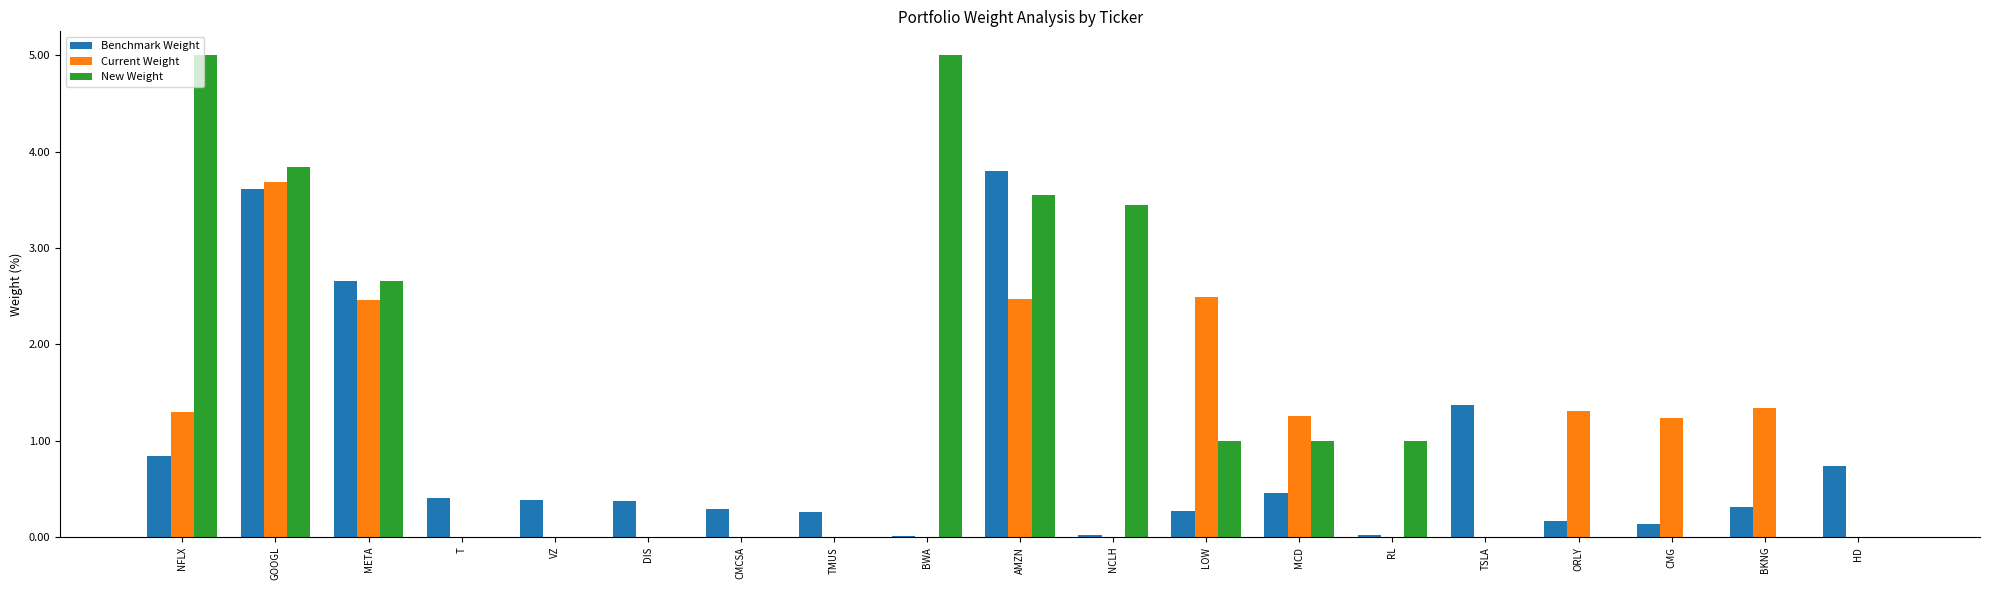

Between META and BKNG, which series saw the biggest shift?

New Weight